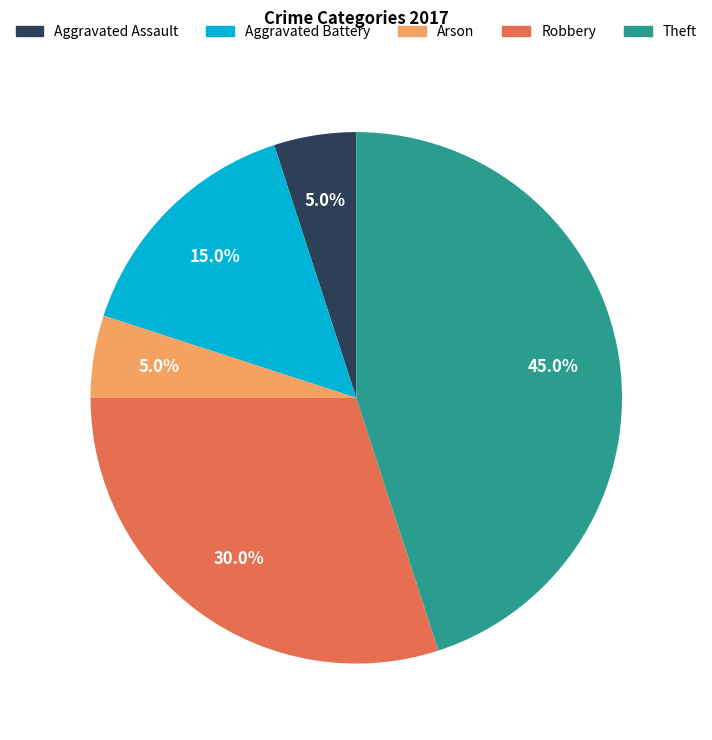

Which slice is the largest?

Theft